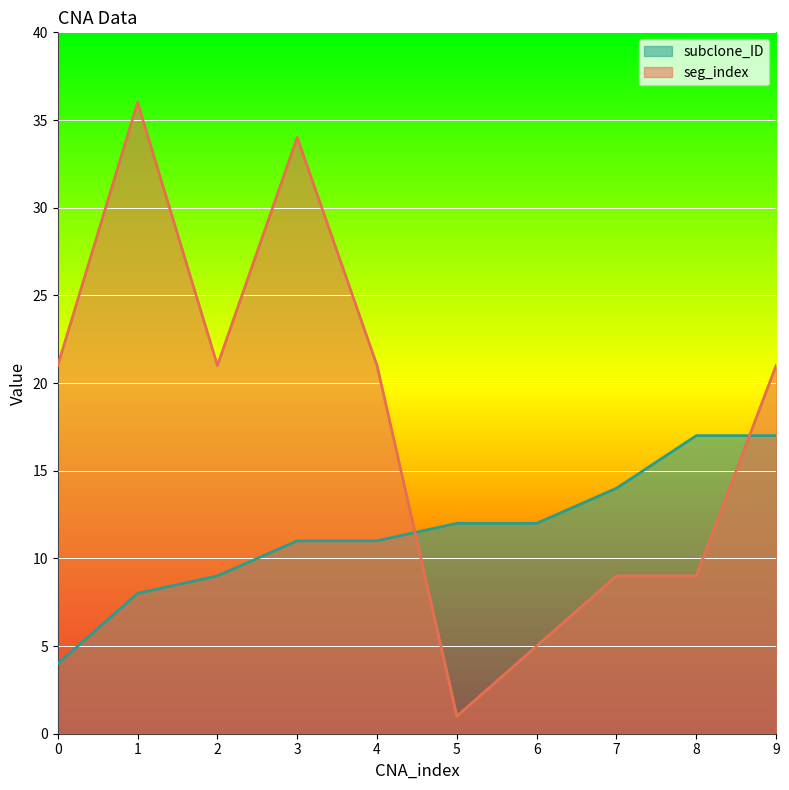

What is the lowest value of the seg_index series?

1